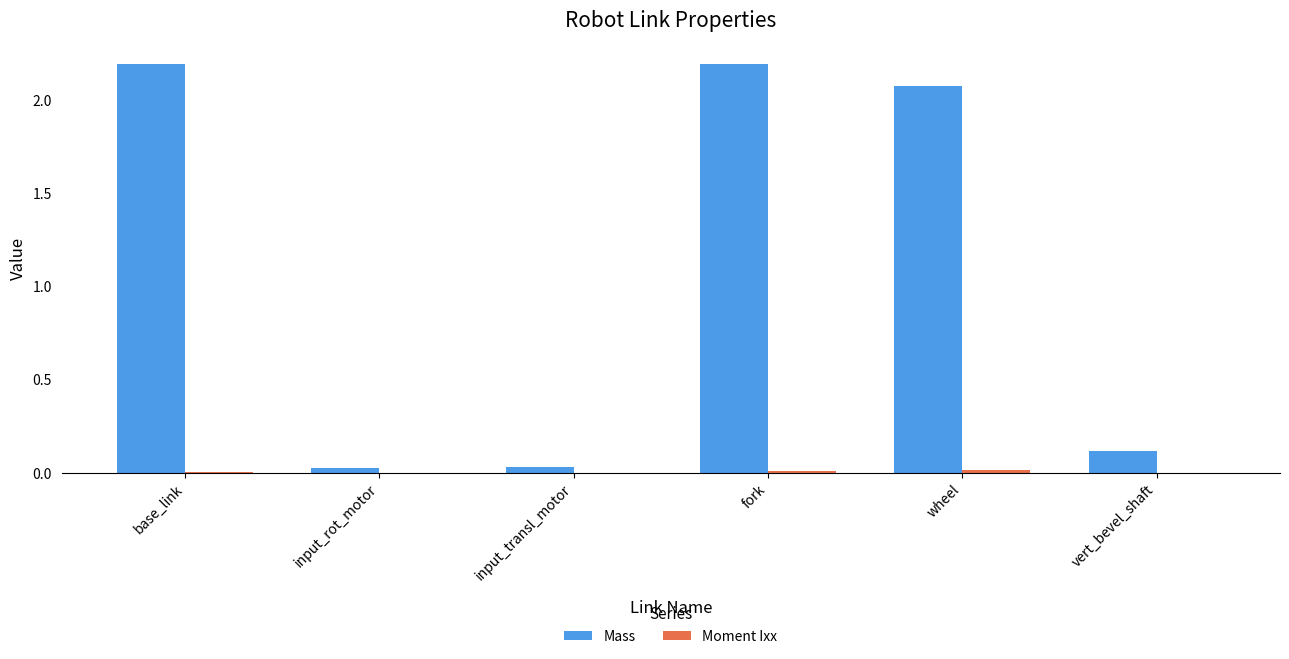

Which series changed the most between input_transl_motor and wheel?

Mass